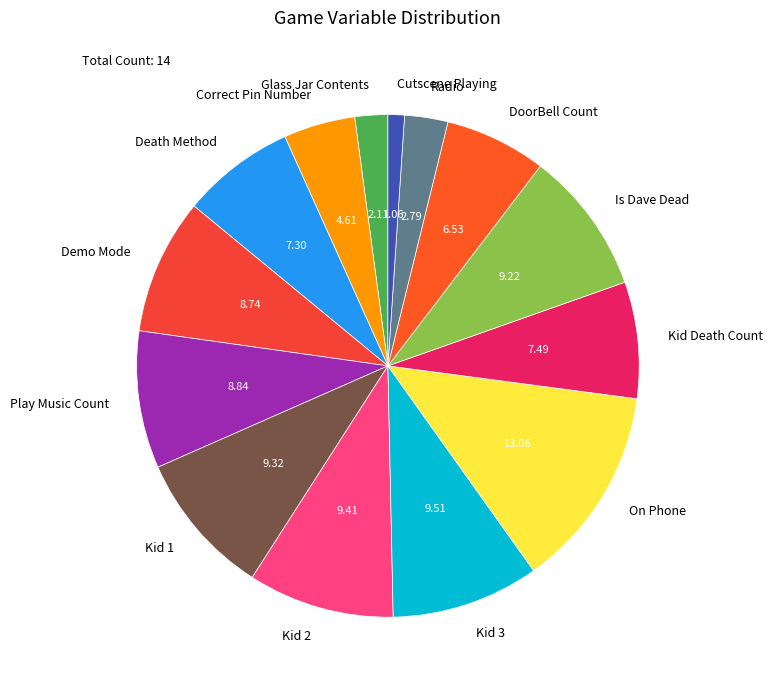

True or false: Is Dave Dead accounts for 23% of the total.

False